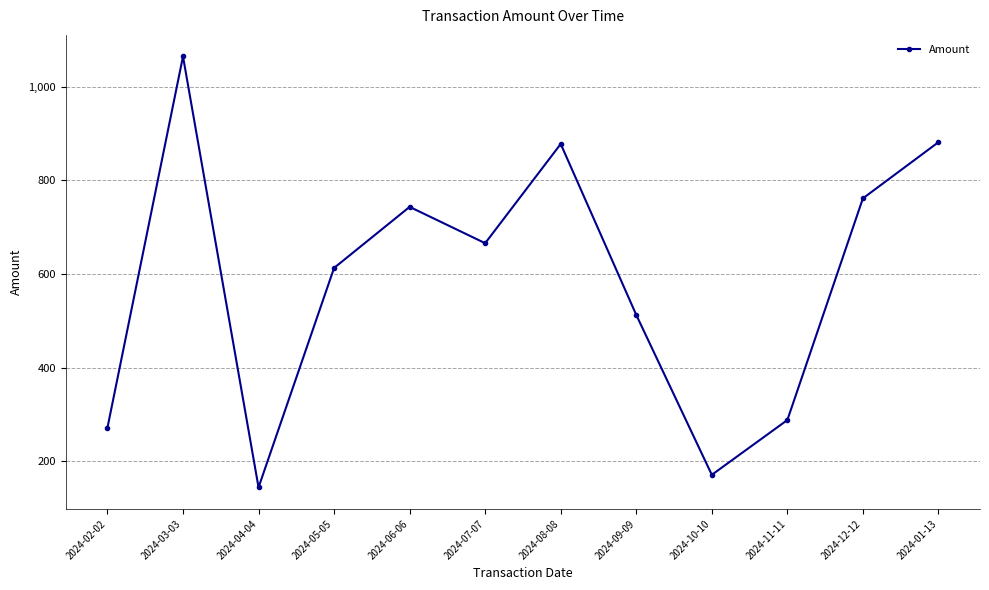

Where does the data first go above 665?

2024-03-03